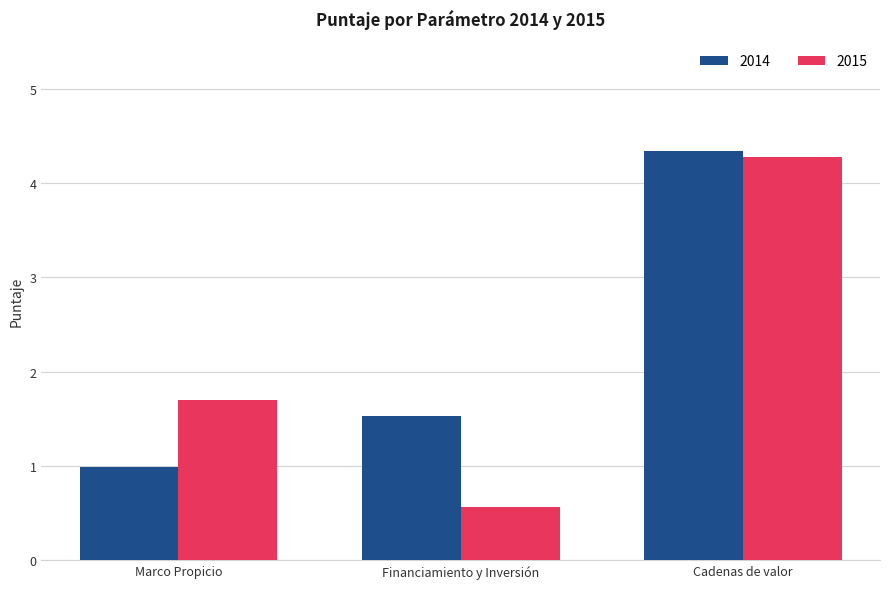

What is the difference between the 2015 values at Cadenas de valor and Financiamiento y Inversión?

3.7